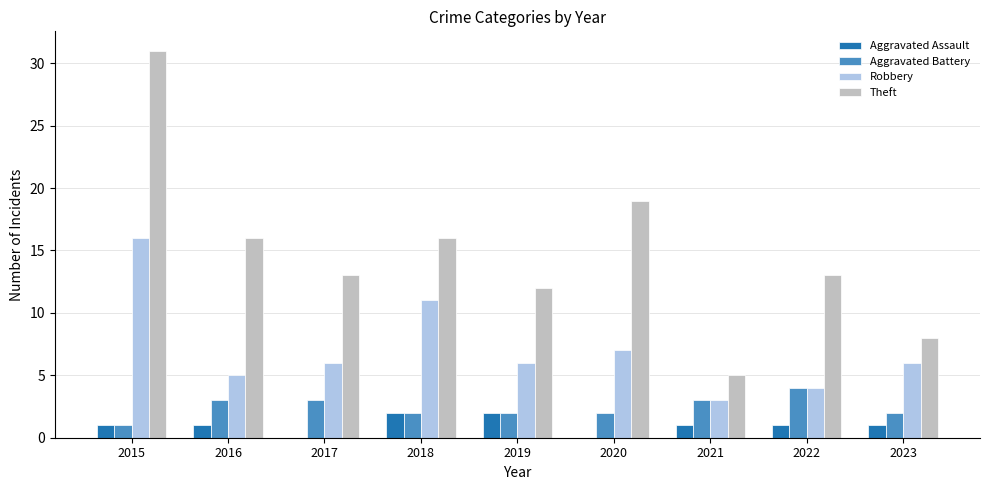

Count the number of data series in this chart.

4